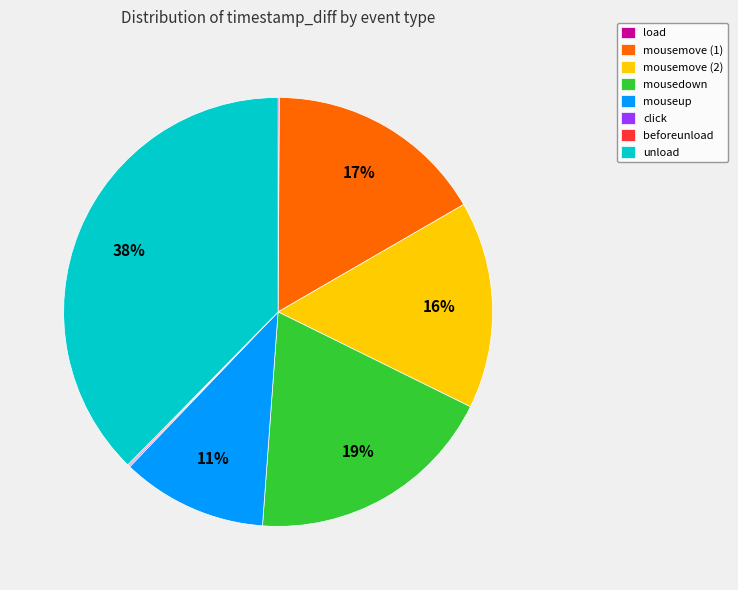

What percentage is the mousemove (2) slice, to the nearest percent?

16%